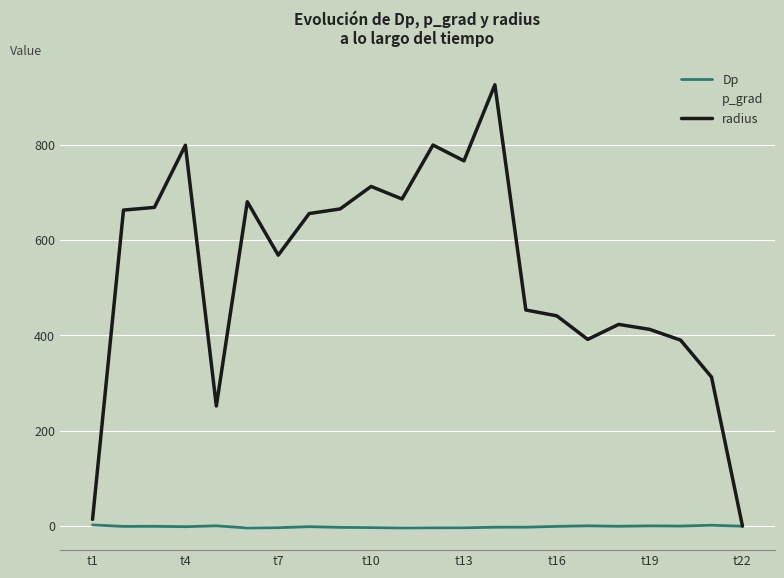

What is the maximum value shown in the chart?

925.8